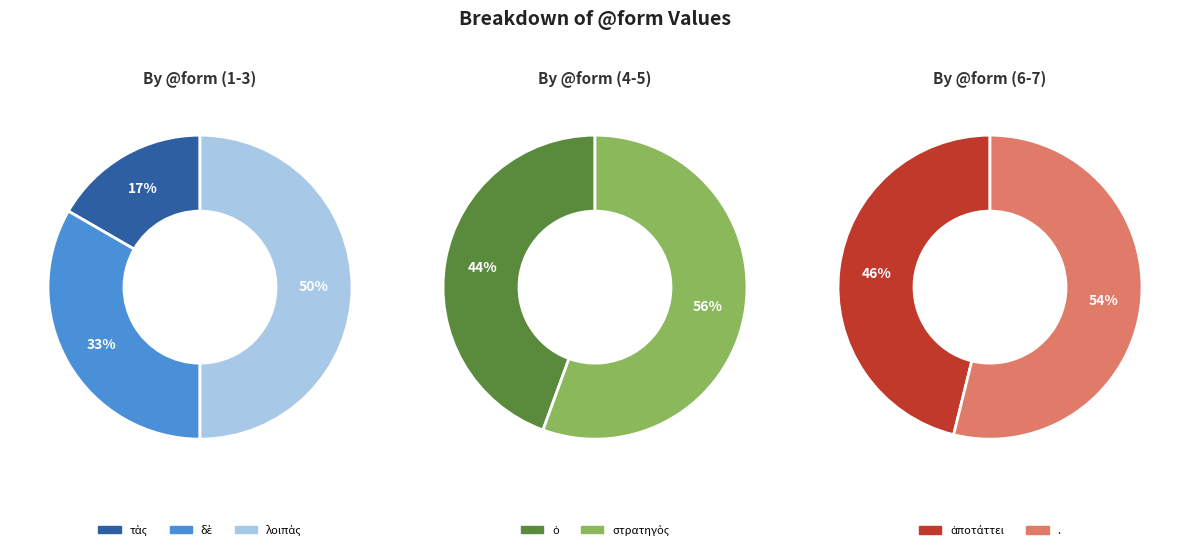

Approximately how many times larger is the value at τὰς compared to ὁ?

0.2